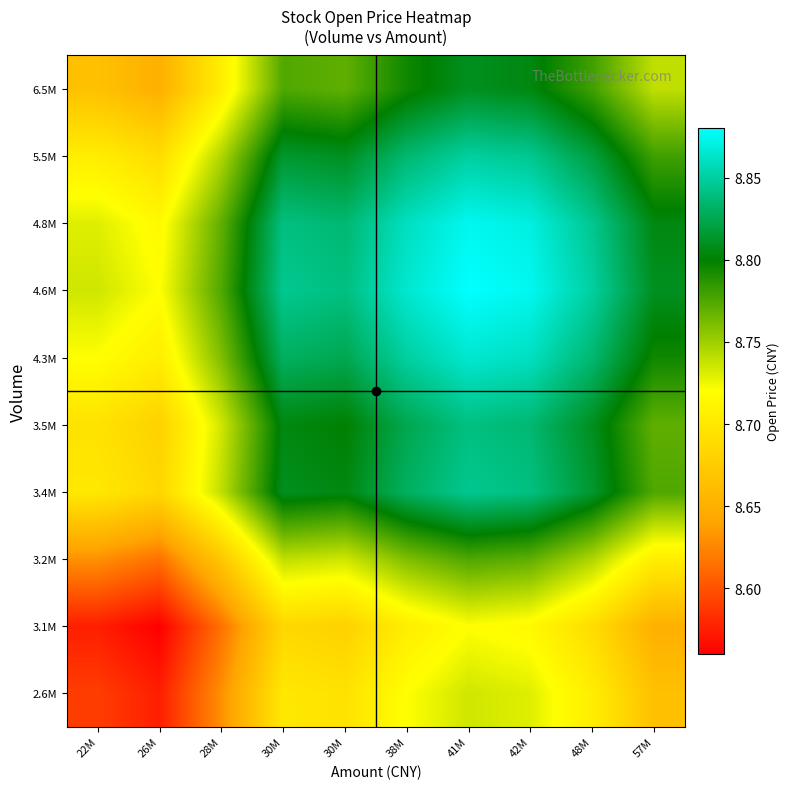

Reading left to right, extract all data points from this chart.

2.6M: 22M=8.6	26M=8.6	28M=8.6	30M=8.7	30M=8.7	38M=8.7	41M=8.7	42M=8.7	48M=8.7	57M=8.7
3.1M: 22M=8.6	26M=8.6	28M=8.6	30M=8.7	30M=8.7	38M=8.7	41M=8.7	42M=8.7	48M=8.7	57M=8.7
3.2M: 22M=8.6	26M=8.6	28M=8.7	30M=8.7	30M=8.7	38M=8.8	41M=8.8	42M=8.8	48M=8.7	57M=8.7
3.4M: 22M=8.7	26M=8.7	28M=8.7	30M=8.8	30M=8.8	38M=8.8	41M=8.8	42M=8.8	48M=8.8	57M=8.8
3.5M: 22M=8.7	26M=8.7	28M=8.7	30M=8.8	30M=8.8	38M=8.8	41M=8.8	42M=8.8	48M=8.8	57M=8.8
4.3M: 22M=8.7	26M=8.7	28M=8.8	30M=8.8	30M=8.8	38M=8.8	41M=8.9	42M=8.9	48M=8.8	57M=8.8
4.6M: 22M=8.7	26M=8.7	28M=8.8	30M=8.8	30M=8.8	38M=8.9	41M=8.9	42M=8.9	48M=8.9	57M=8.8
4.8M: 22M=8.7	26M=8.7	28M=8.8	30M=8.8	30M=8.8	38M=8.9	41M=8.9	42M=8.9	48M=8.8	57M=8.8
5.5M: 22M=8.7	26M=8.7	28M=8.7	30M=8.8	30M=8.8	38M=8.8	41M=8.9	42M=8.8	48M=8.8	57M=8.8
6.5M: 22M=8.7	26M=8.7	28M=8.7	30M=8.8	30M=8.8	38M=8.8	41M=8.8	42M=8.8	48M=8.8	57M=8.7